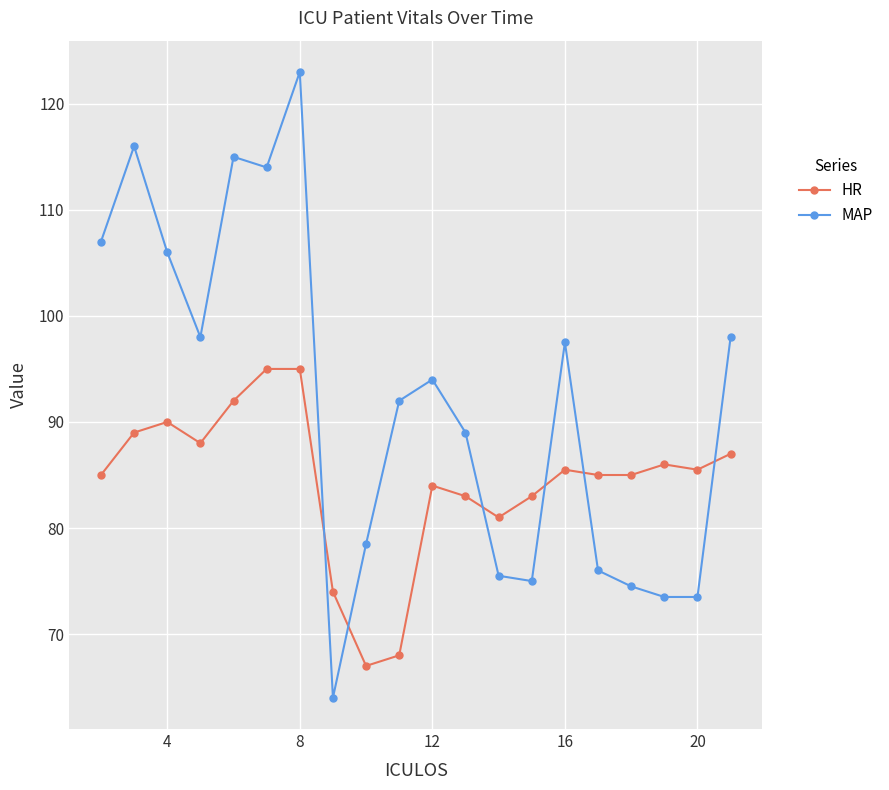

List the series in order of their peak value, highest first.

MAP, HR